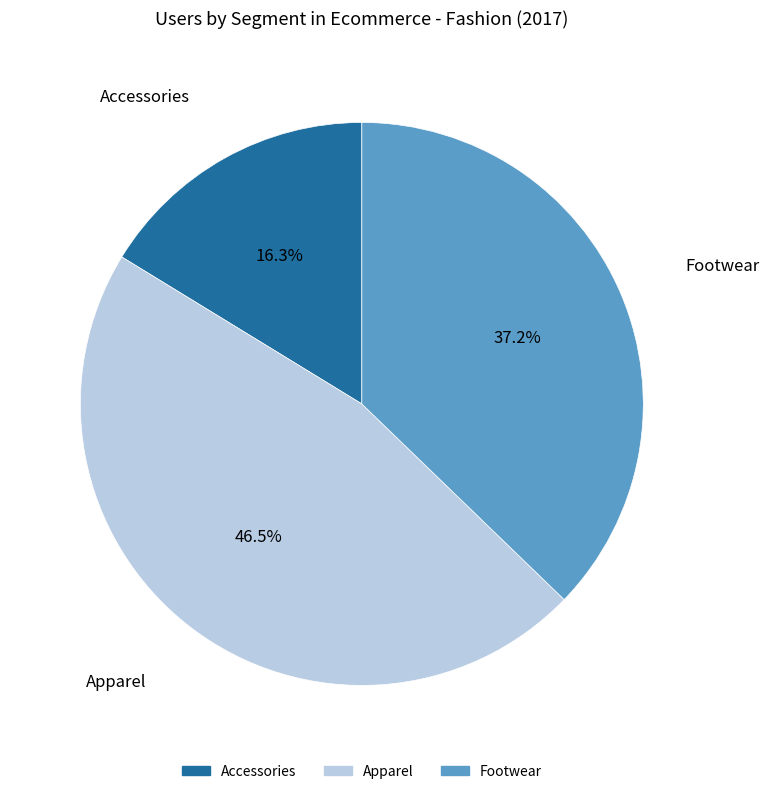

Rank the categories by value from highest to lowest.

Apparel, Footwear, Accessories